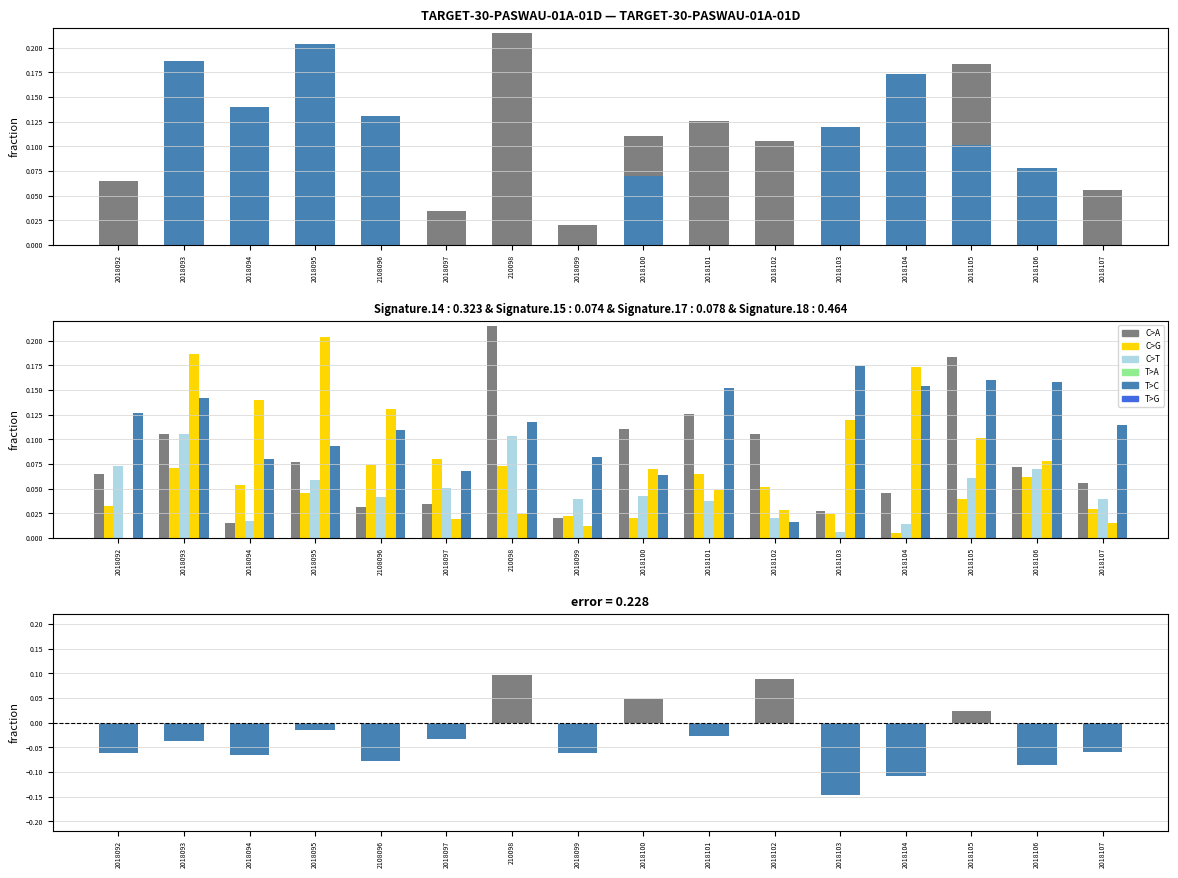

Reading left to right, list all the values displayed in this chart.

col_2: 0.1	0.1	0.0	0.1	0.0	0.0	0.2	0.0	0.1	0.1	0.1	0.0	0.0	0.2	0.1	0.1
col_3: 0.0	0.1	0.1	0.0	0.1	0.1	0.1	0.0	0.0	0.1	0.1	0.0	0.0	0.0	0.1	0.0
col_4: 0.1	0.1	0.0	0.1	0.0	0.1	0.1	0.0	0.0	0.0	0.0	0.0	0.0	0.1	0.1	0.0
col_6: 0.0	0.2	0.1	0.2	0.1	0.0	0.0	0.0	0.1	0.0	0.0	0.1	0.2	0.1	0.1	0.0
col_7: 0.1	0.1	0.1	0.1	0.1	0.1	0.1	0.1	0.1	0.2	0.0	0.2	0.2	0.2	0.2	0.1